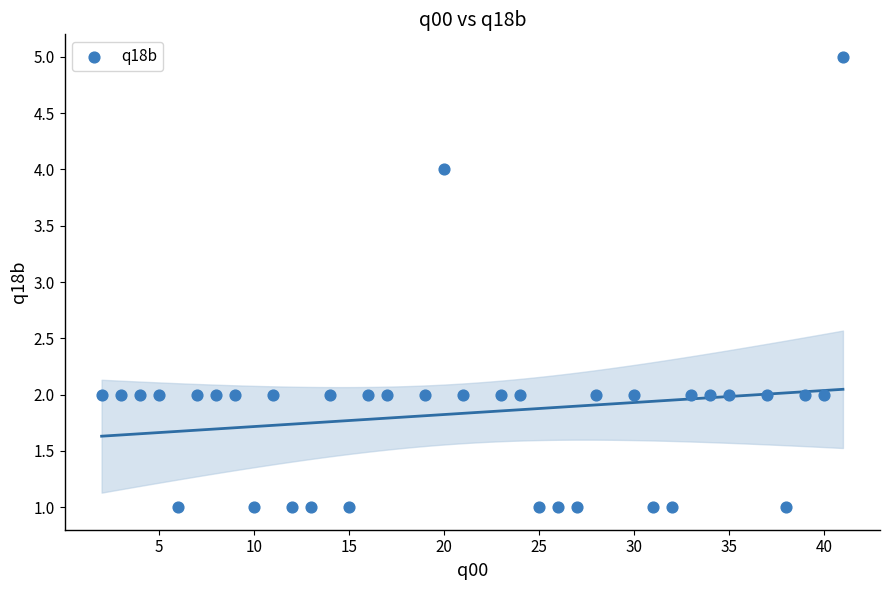

What is the range of Y values (max minus min)?

4